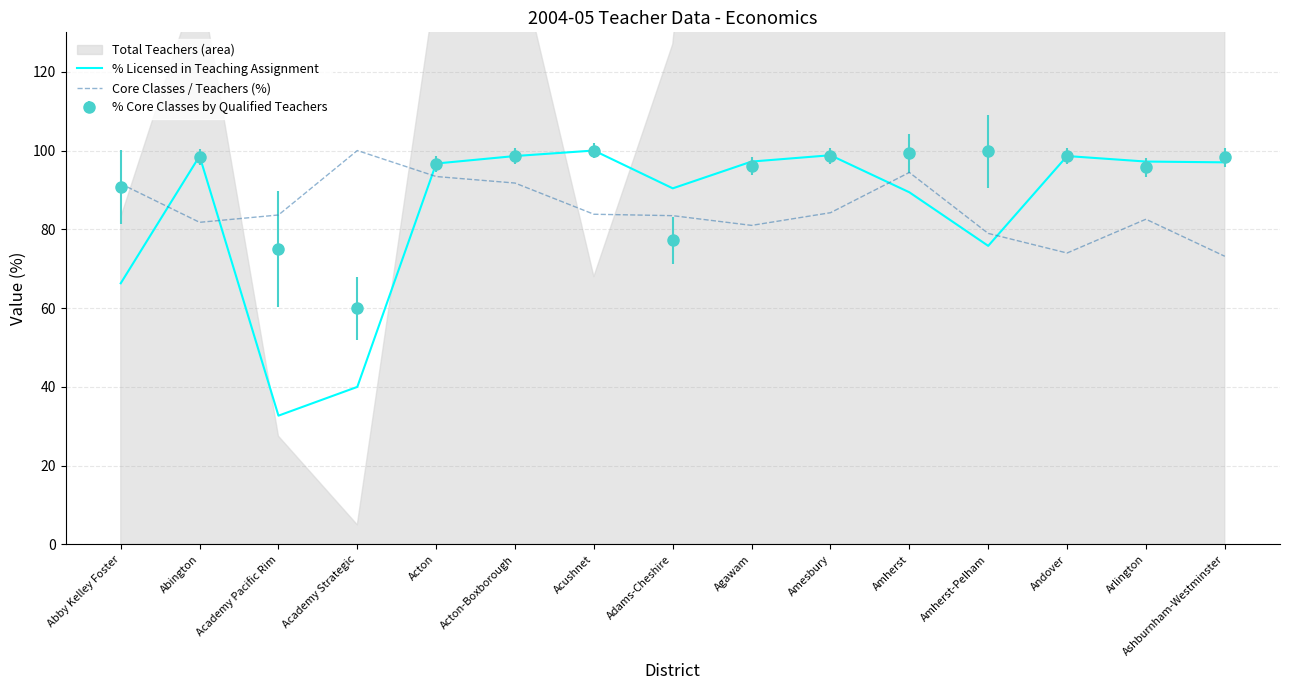

Is it true that Core Classes / Teachers (%) equals 74.0 at Andover?

True